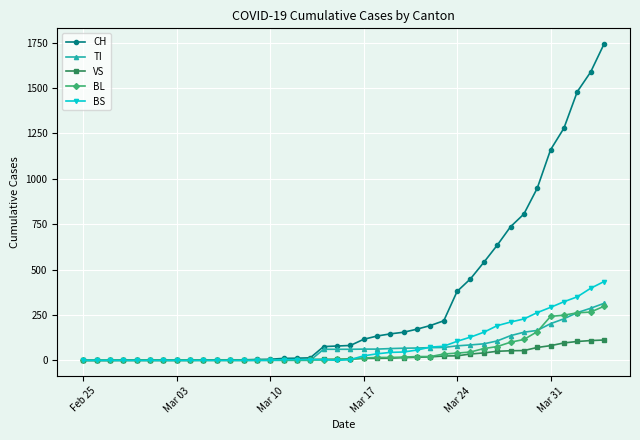

Which series has the largest range (max minus min)?

CH